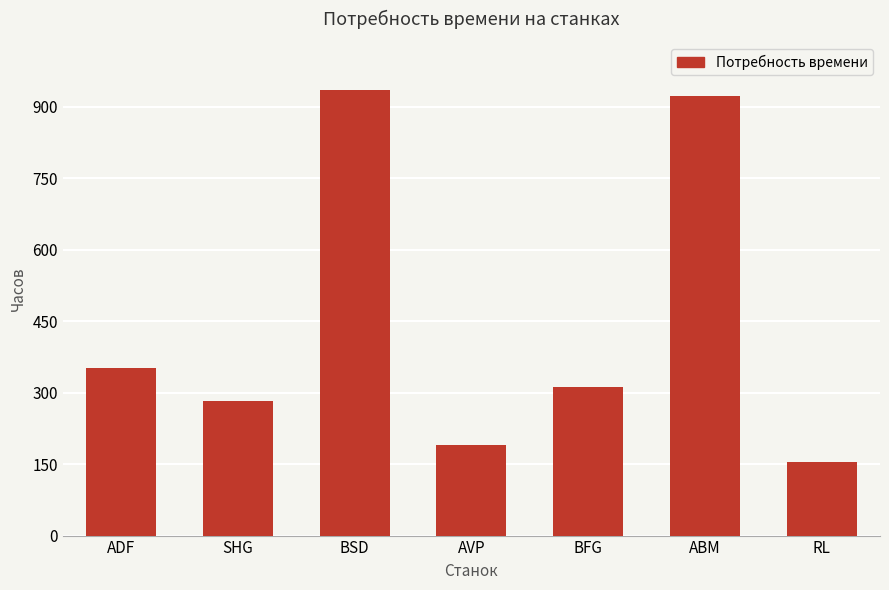

At which category does the chart reach its minimum across all series?

RL